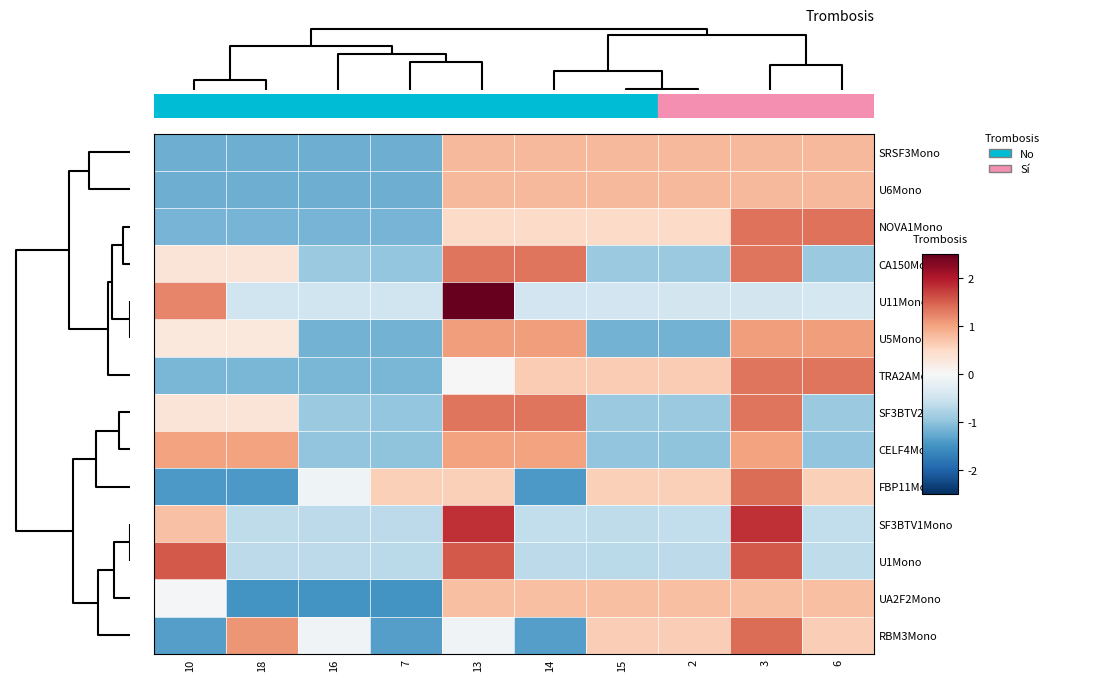

At which category does the chart reach its minimum across all series?

18